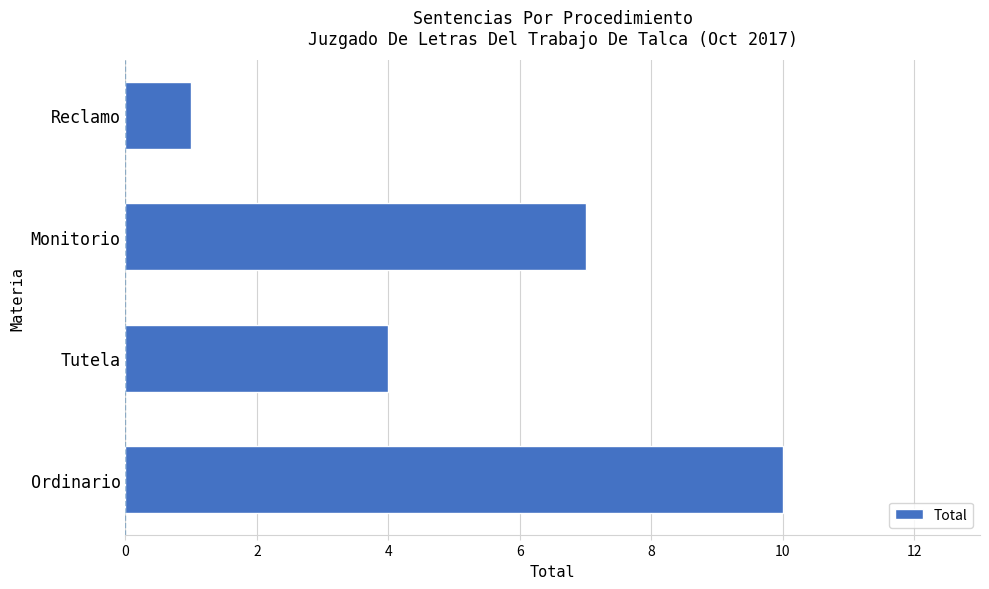

Count the number of data series in this chart.

1